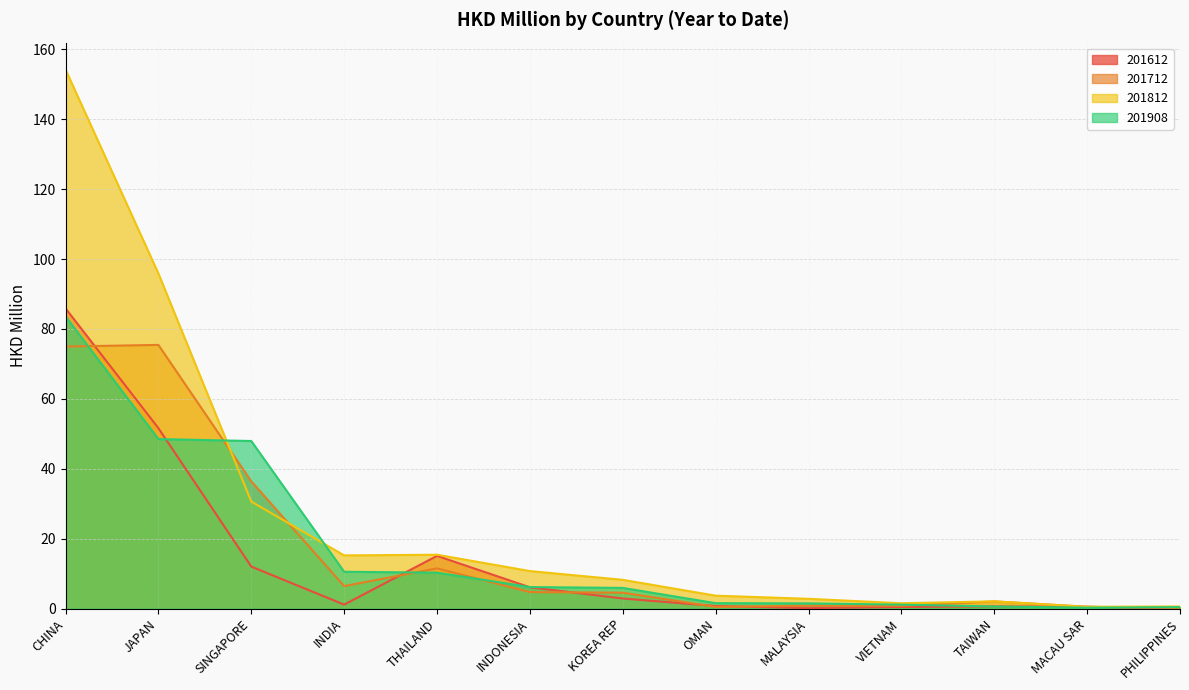

Which series has the largest total across all categories?

201812